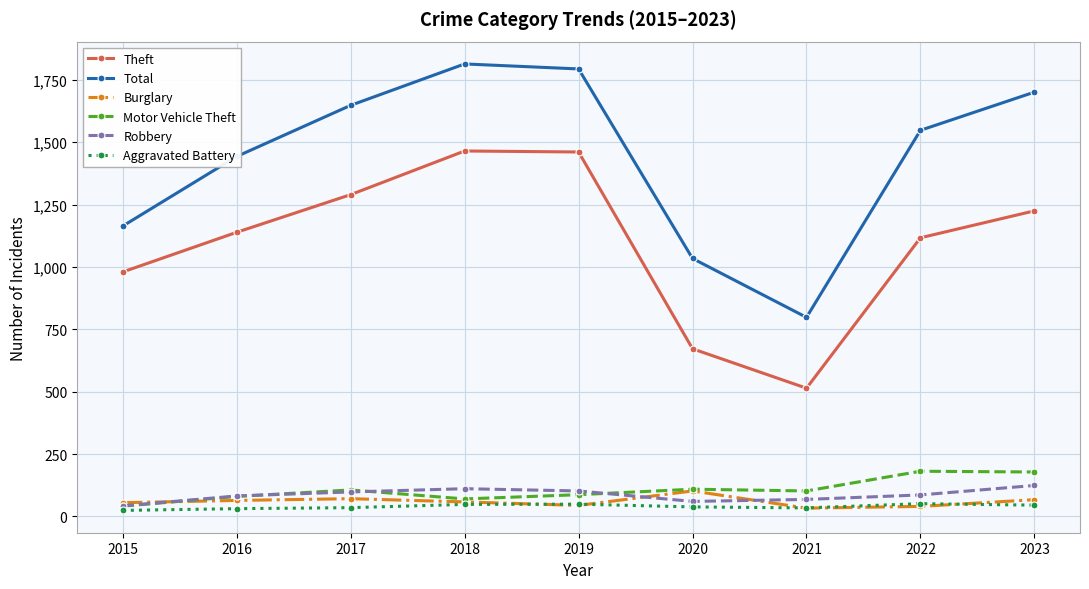

What is the lowest value of the Theft series?

514